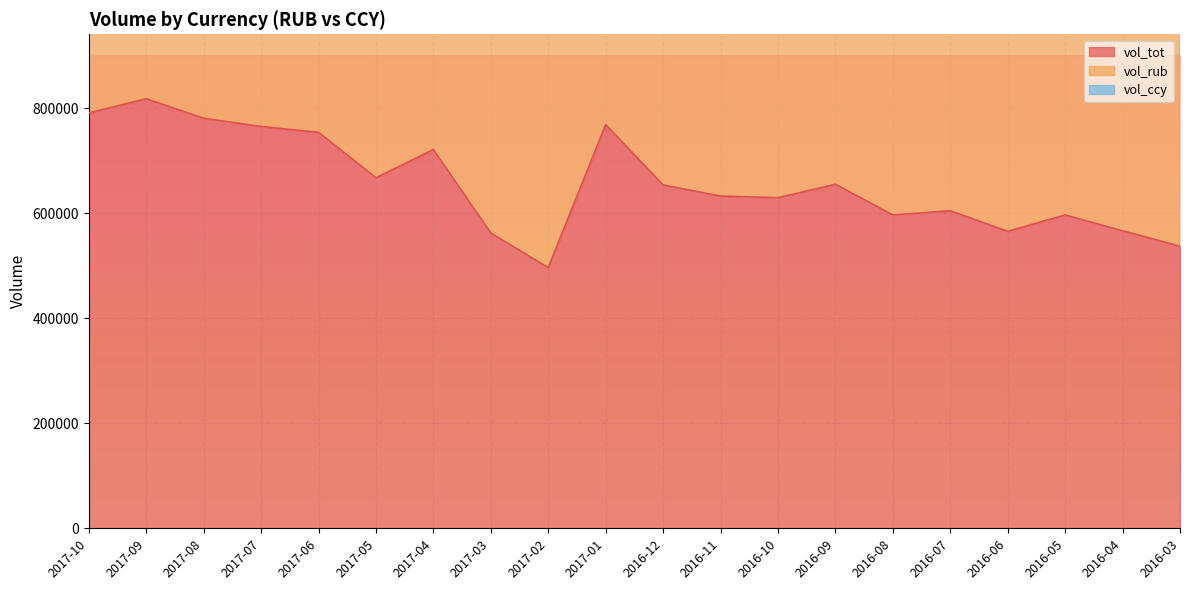

Read the vol_tot value at 2017-08, to the nearest 50.

780550